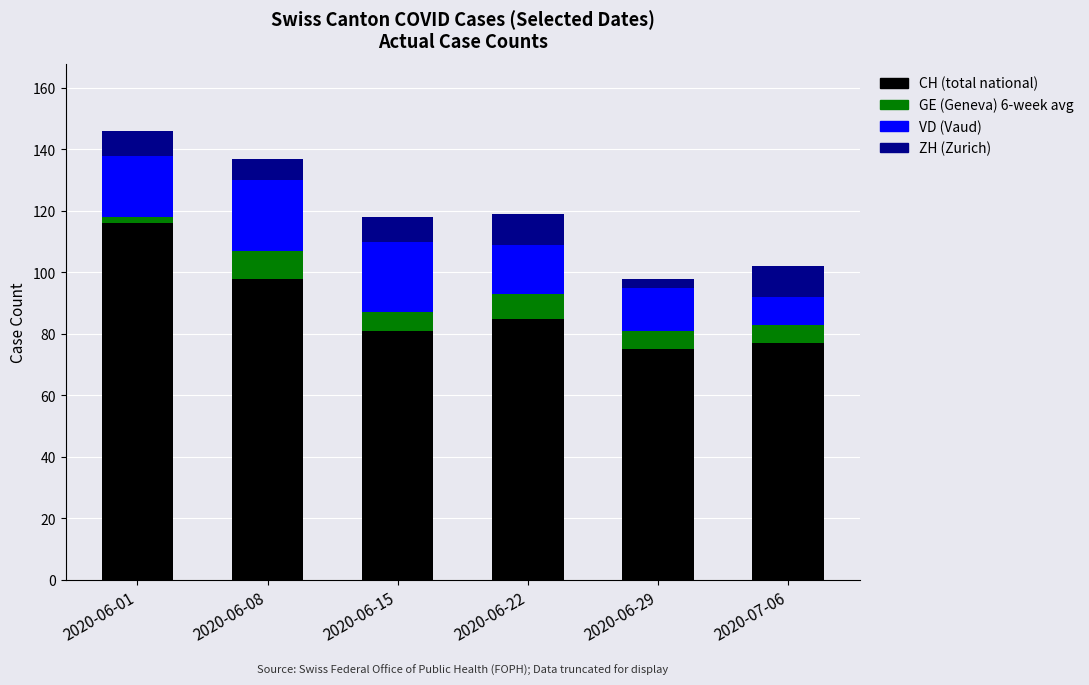

Are the bars grouped side by side (vs. stacked)?

No